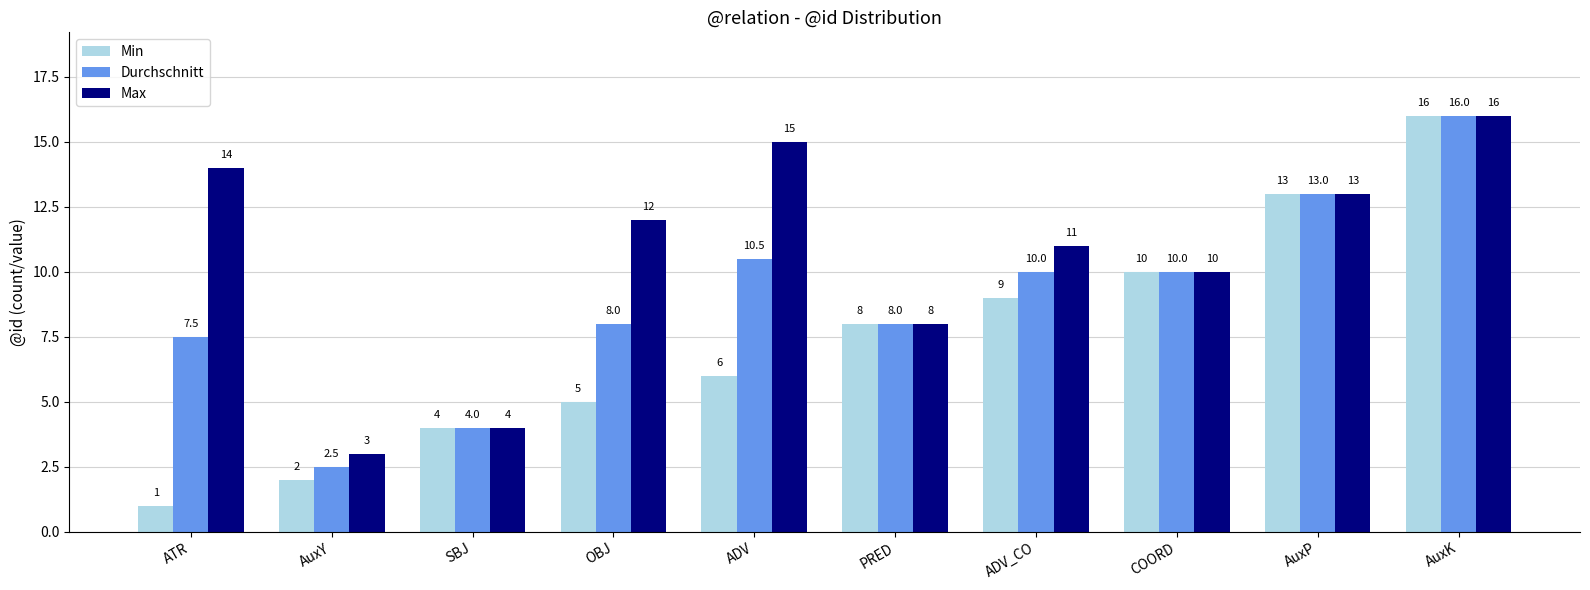

How many bars are there in each group?

3